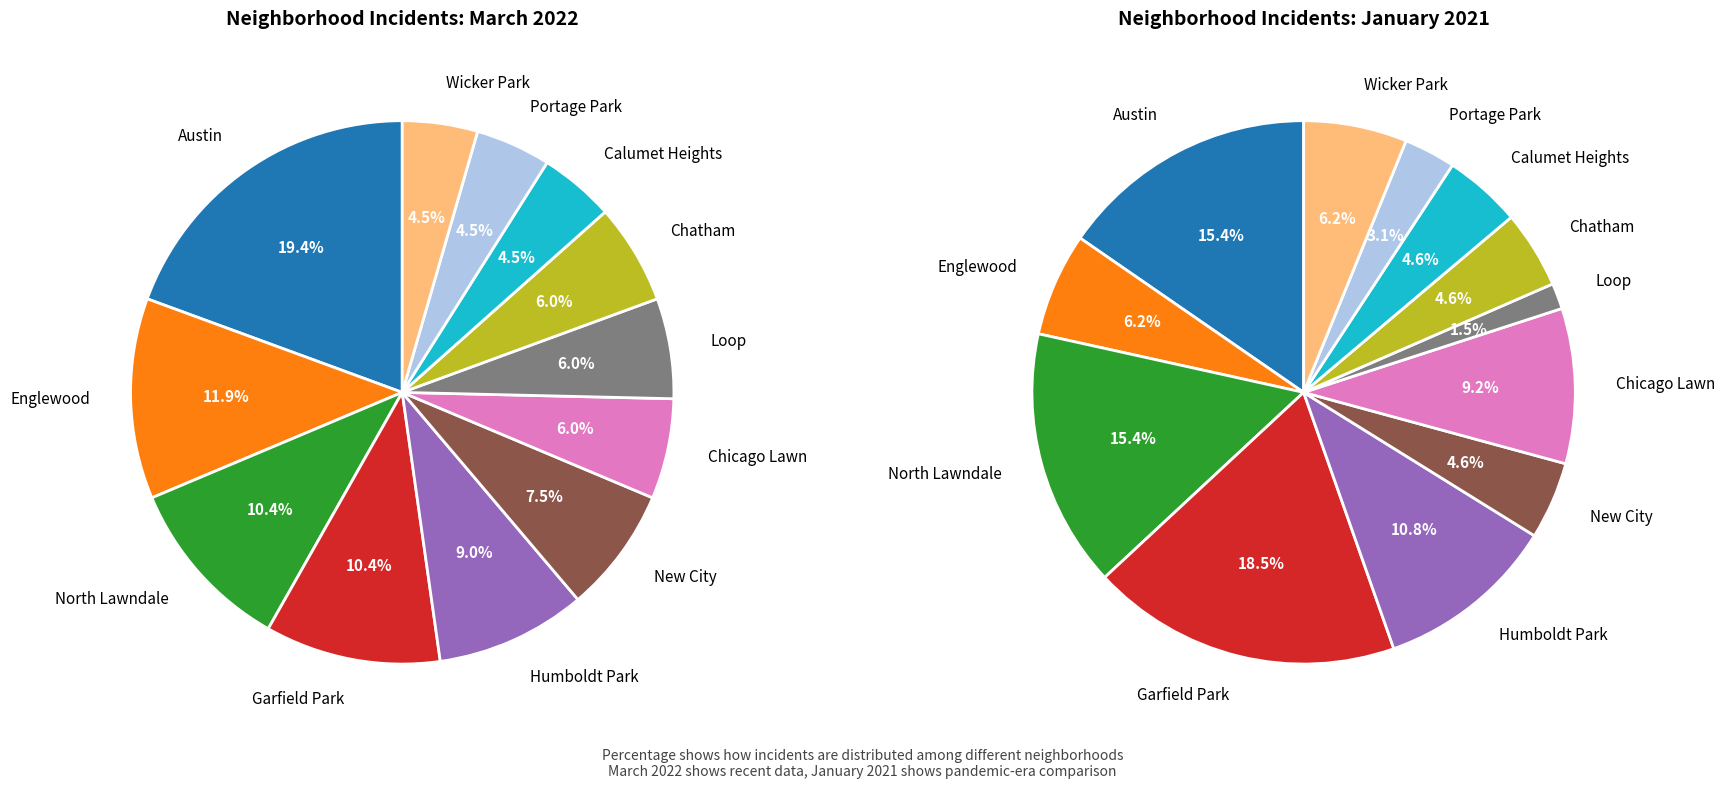

To the nearest percent, what is the average slice percentage?

8%